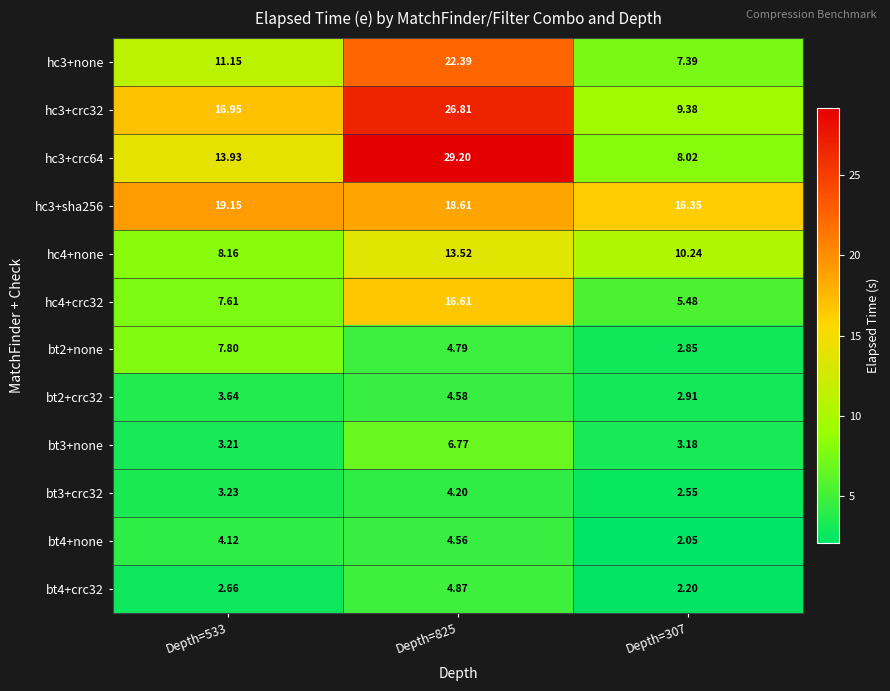

Rank the series at Depth=307 from lowest to highest value.

bt4+none, bt4+crc32, bt3+crc32, bt2+none, bt2+crc32, bt3+none, hc4+crc32, hc3+none, hc3+crc64, hc3+crc32, hc4+none, hc3+sha256